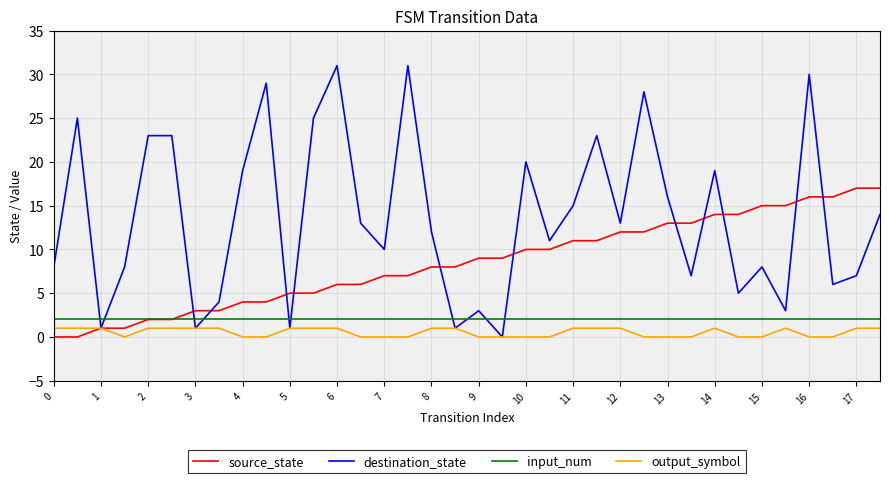

True or false: output_symbol and input_num cross at least once.

False